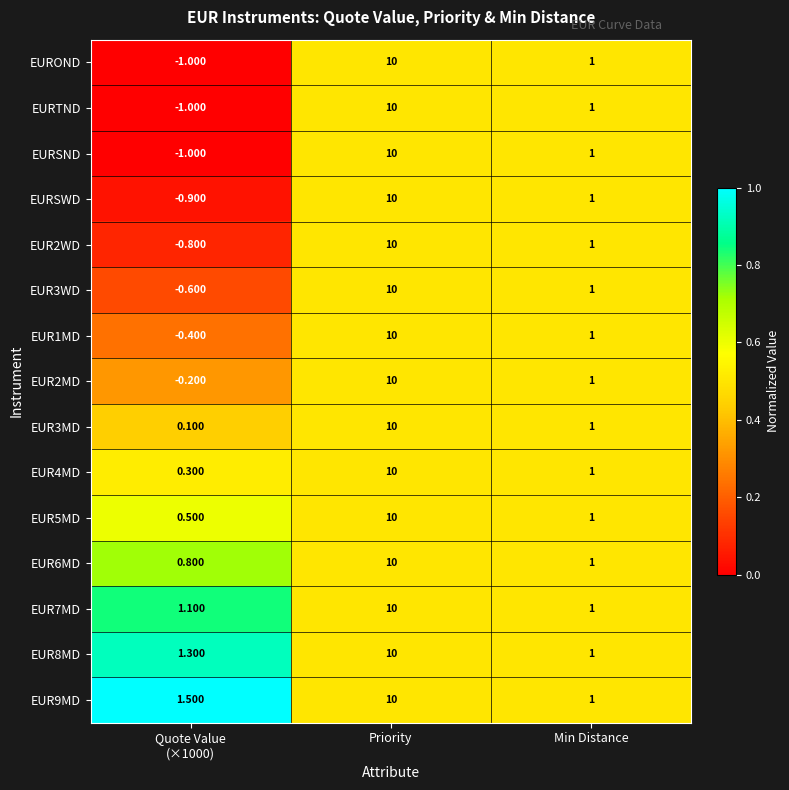

At which category is the sum across all series the highest?

Priority